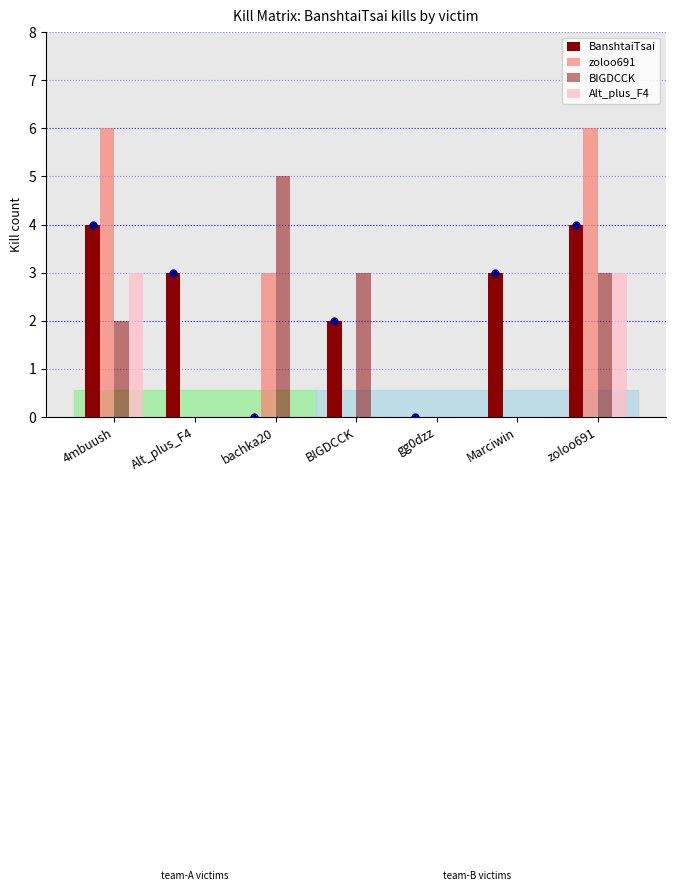

At which category is the sum across all series the highest?

zoloo691